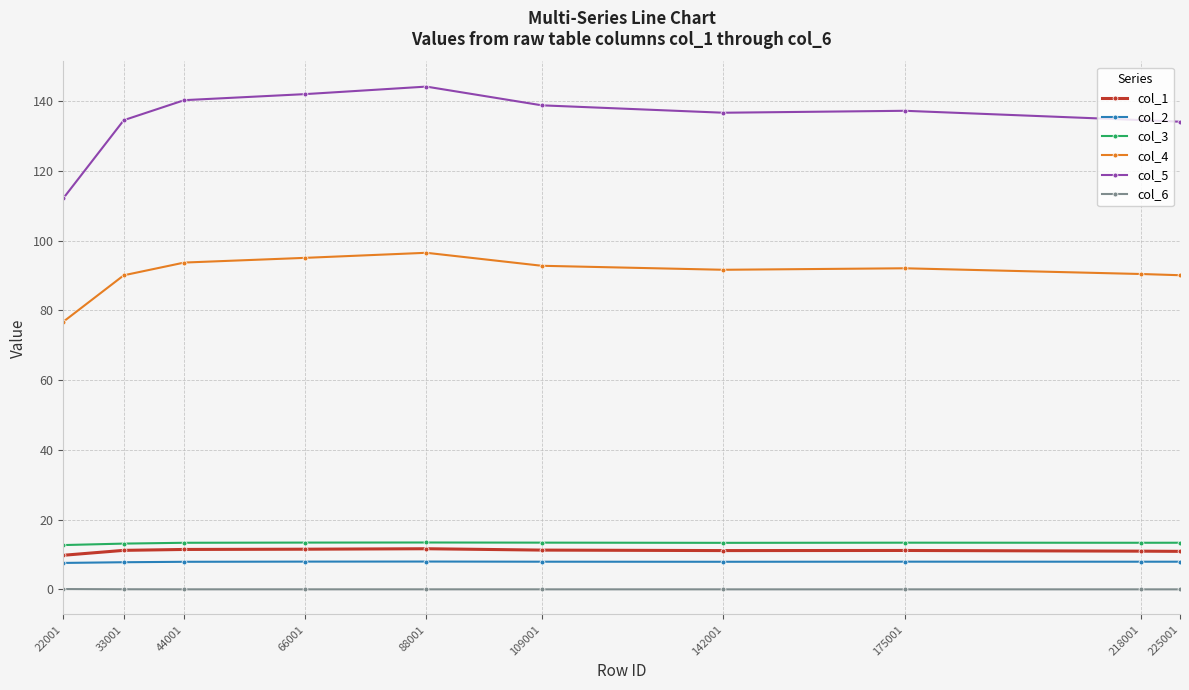

What is the difference between the maximum and second lowest values in the col_5 series?

10.1